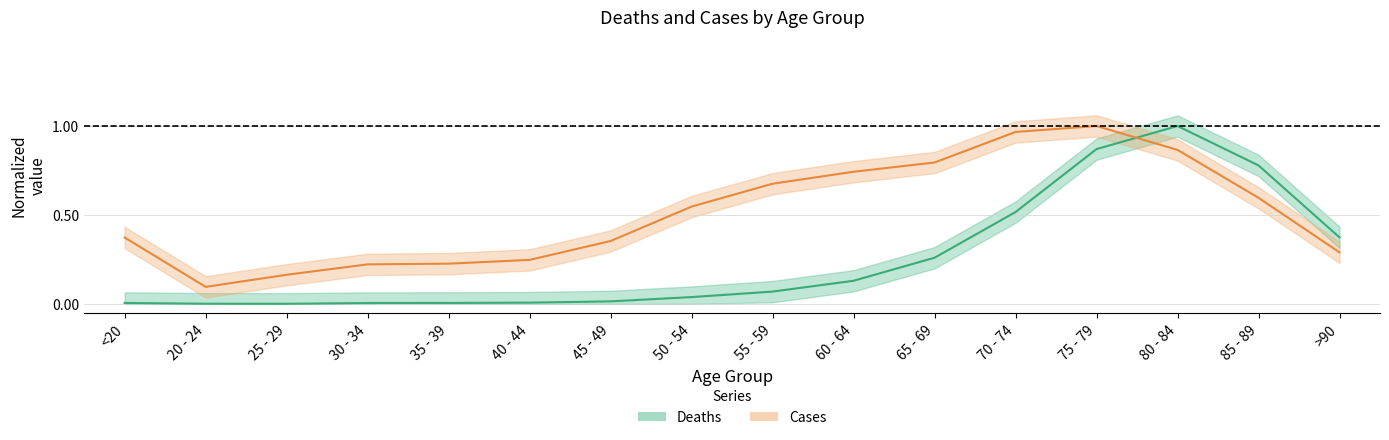

At which category does Deaths (normalized) reach its first local valley?

25 - 29